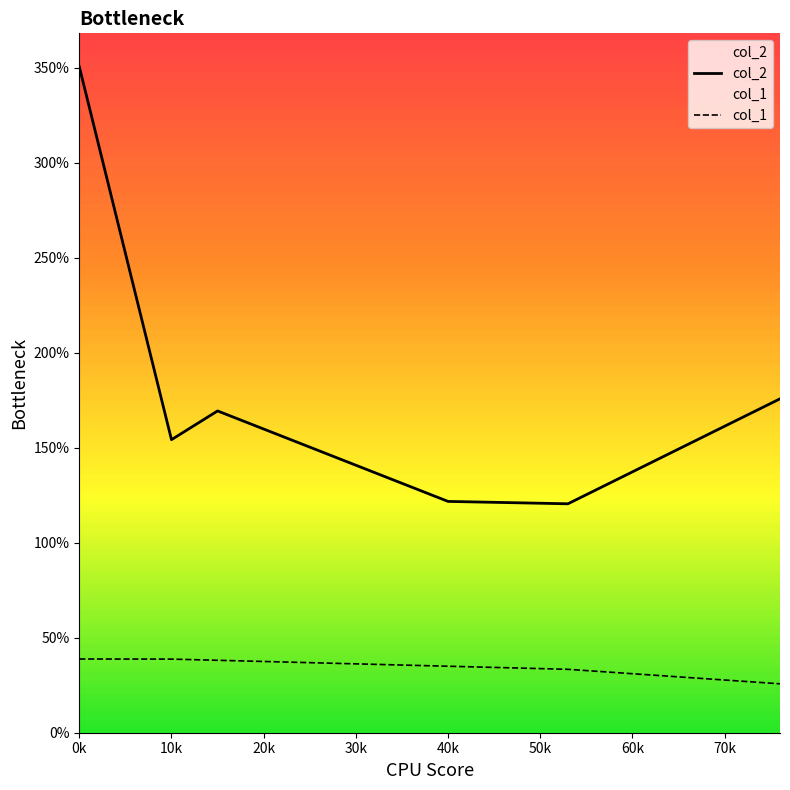

Count the number of categories in the chart.

6